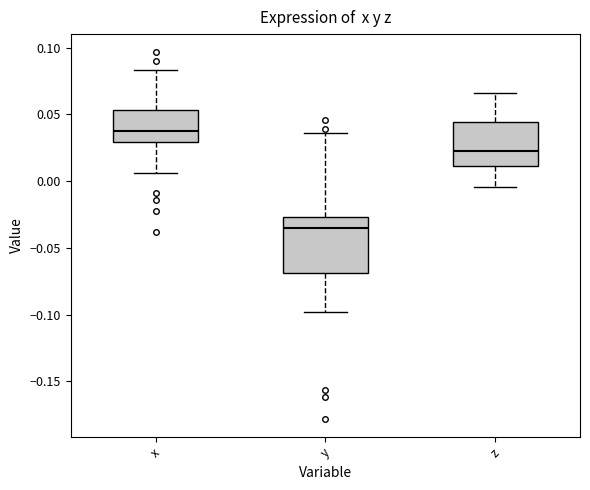

Comparing the boxes themselves (not the whiskers), which one is the tallest?

y